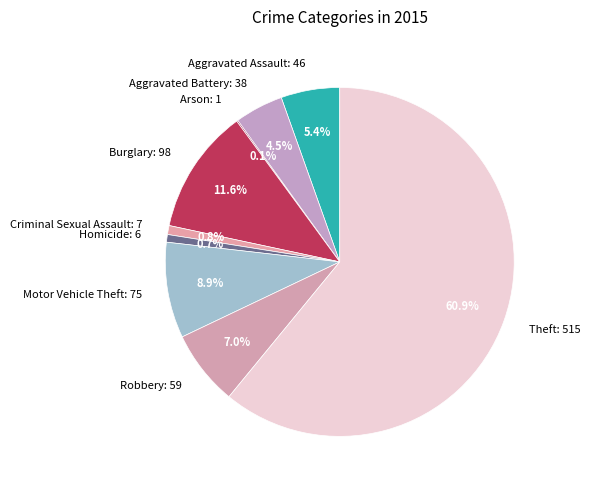

What is the majority slice?

Theft